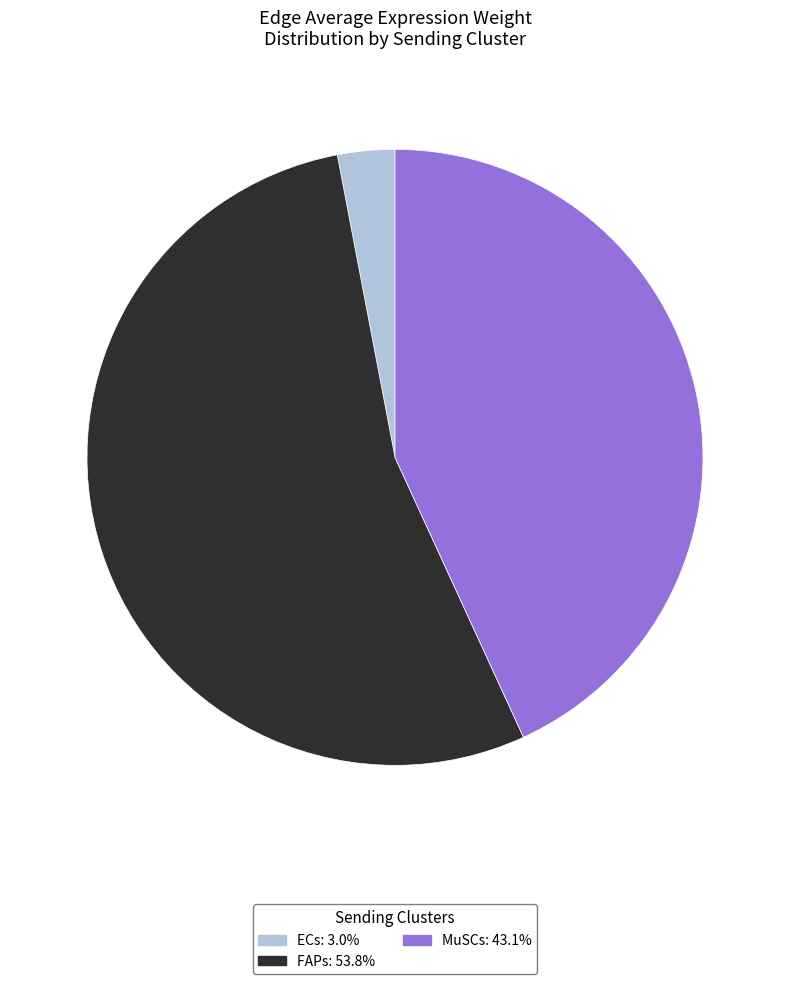

True or false: FAPs accounts for 45% of the total.

False